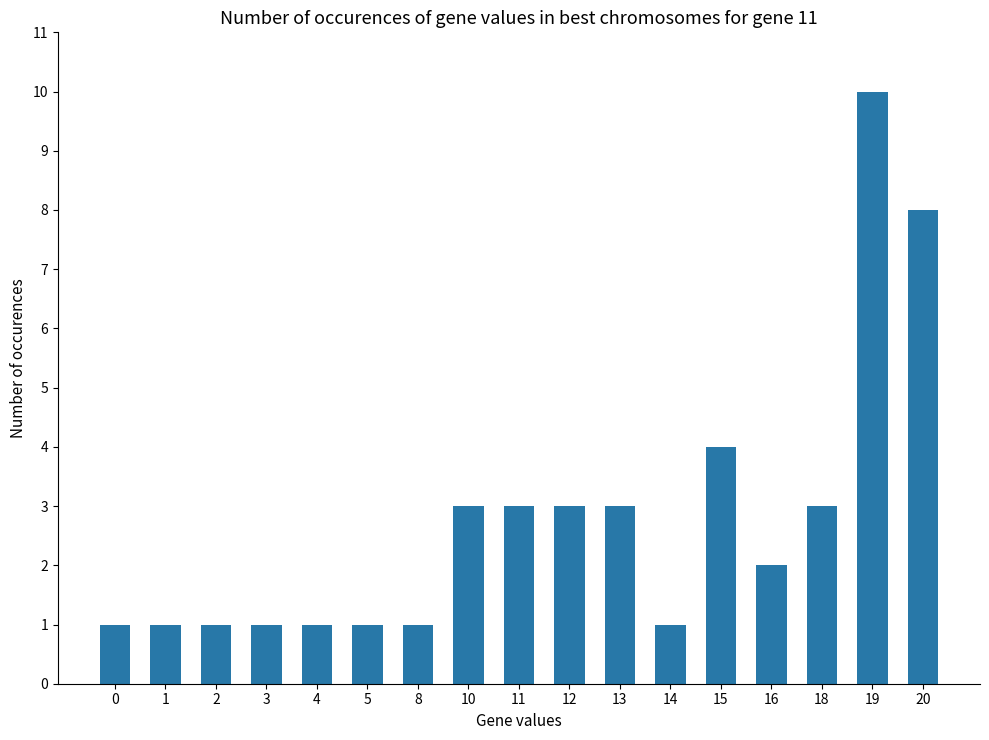

Where is the data nearest to the value 5?

15